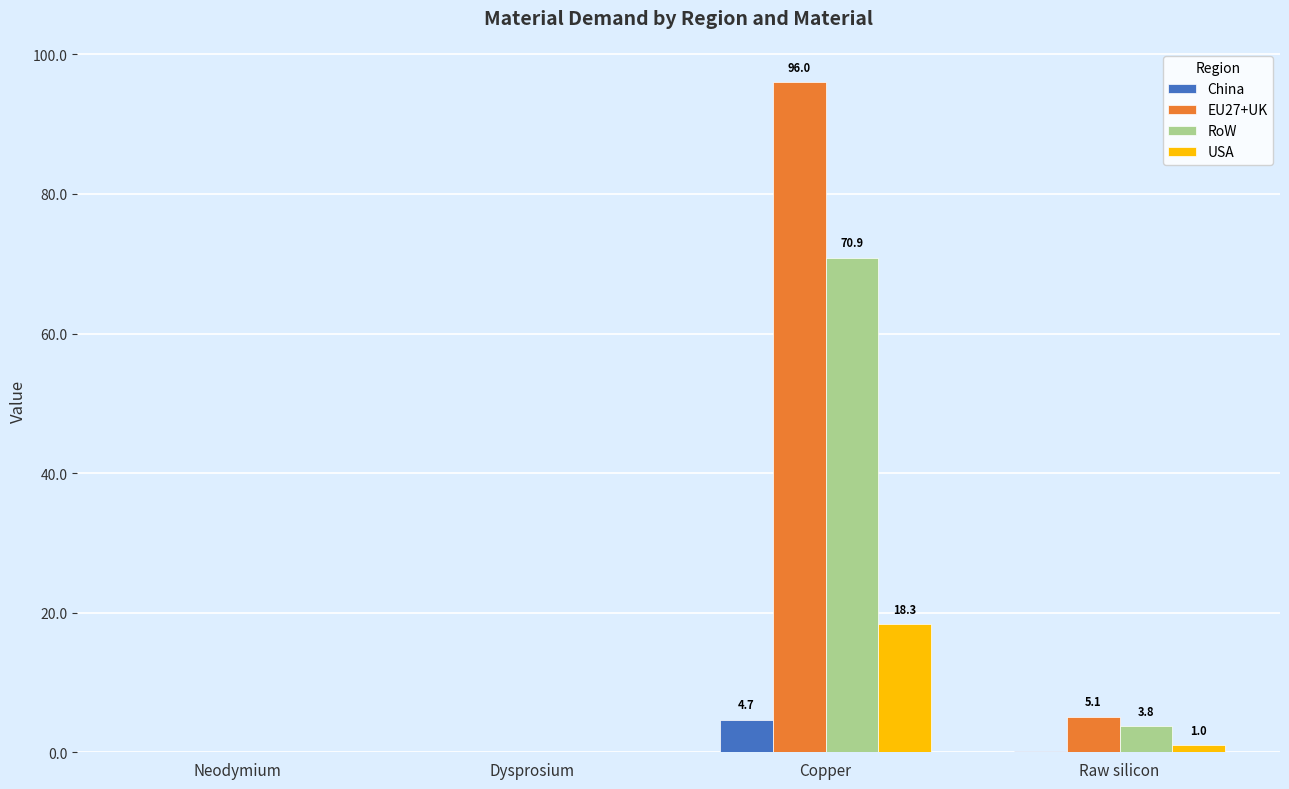

The USA series shows 4.2 at Copper. True or false?

False